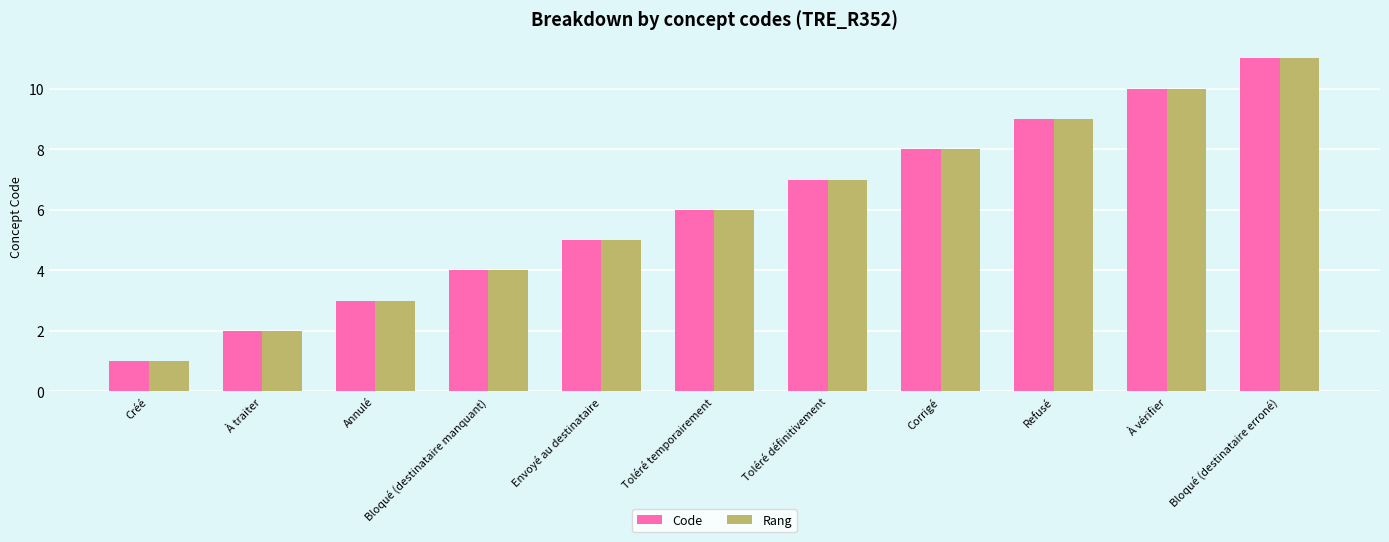

What is the sum of all Rang values?

66